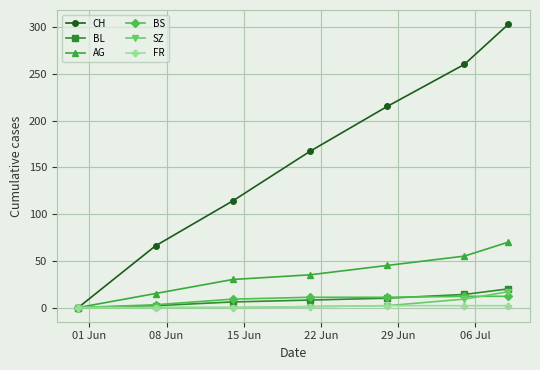

What is the maximum value for SZ?

17